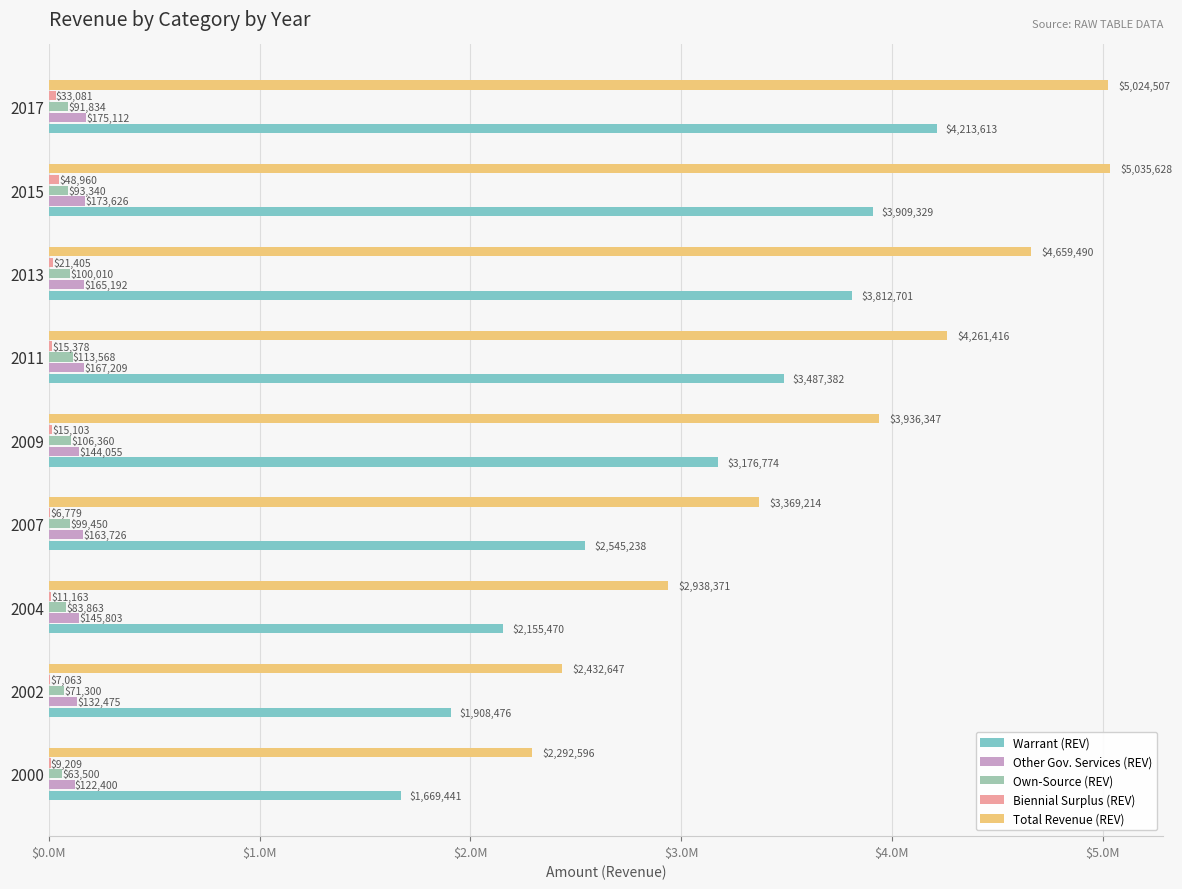

How many data points in Warrant (REV) are above 3176774?

4